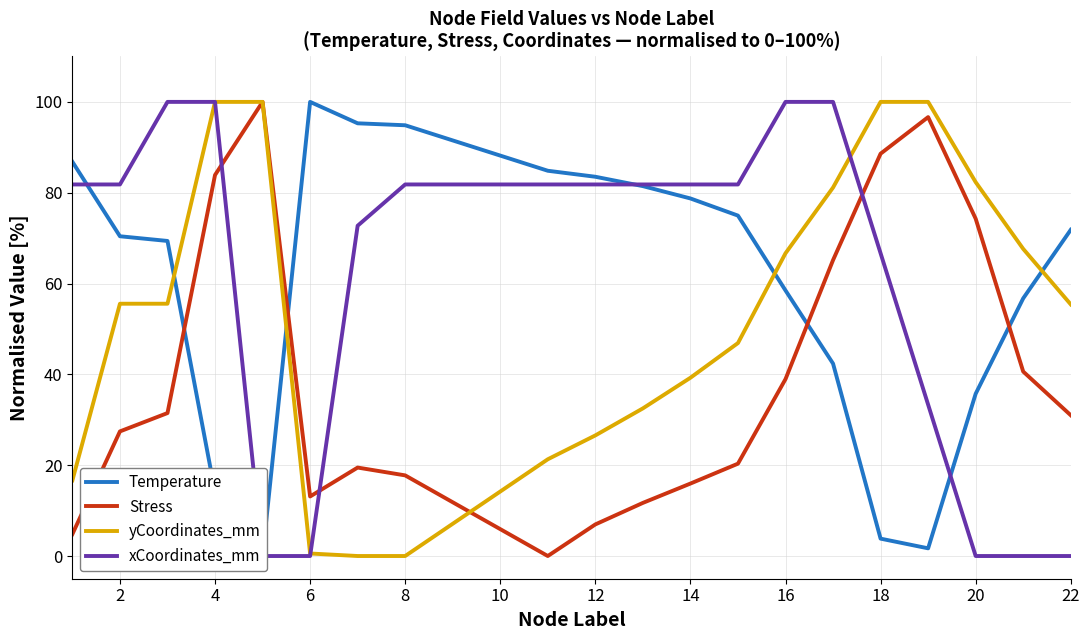

At which category is the sum across all series the highest?

6